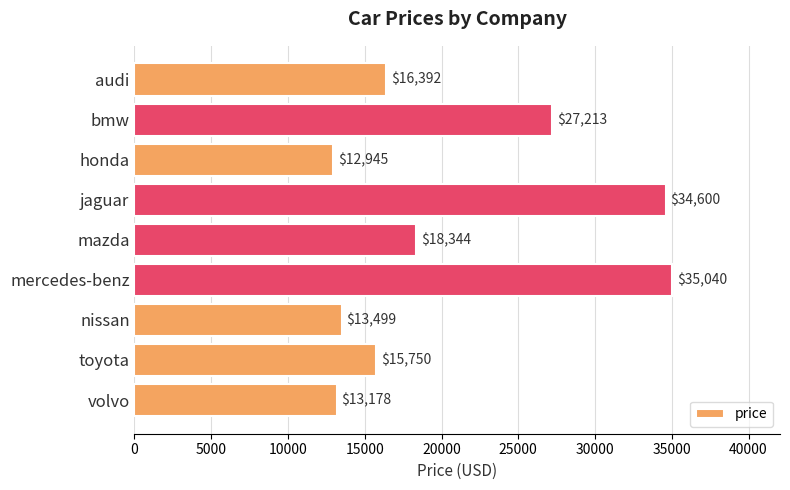

Rank the categories by value from highest to lowest.

mercedes-benz, jaguar, bmw, mazda, audi, toyota, nissan, volvo, honda